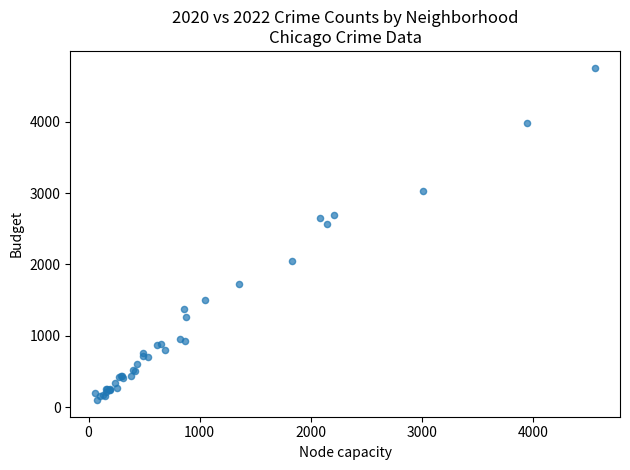

What Y value in the scatter plot is closest to 2430?

2566